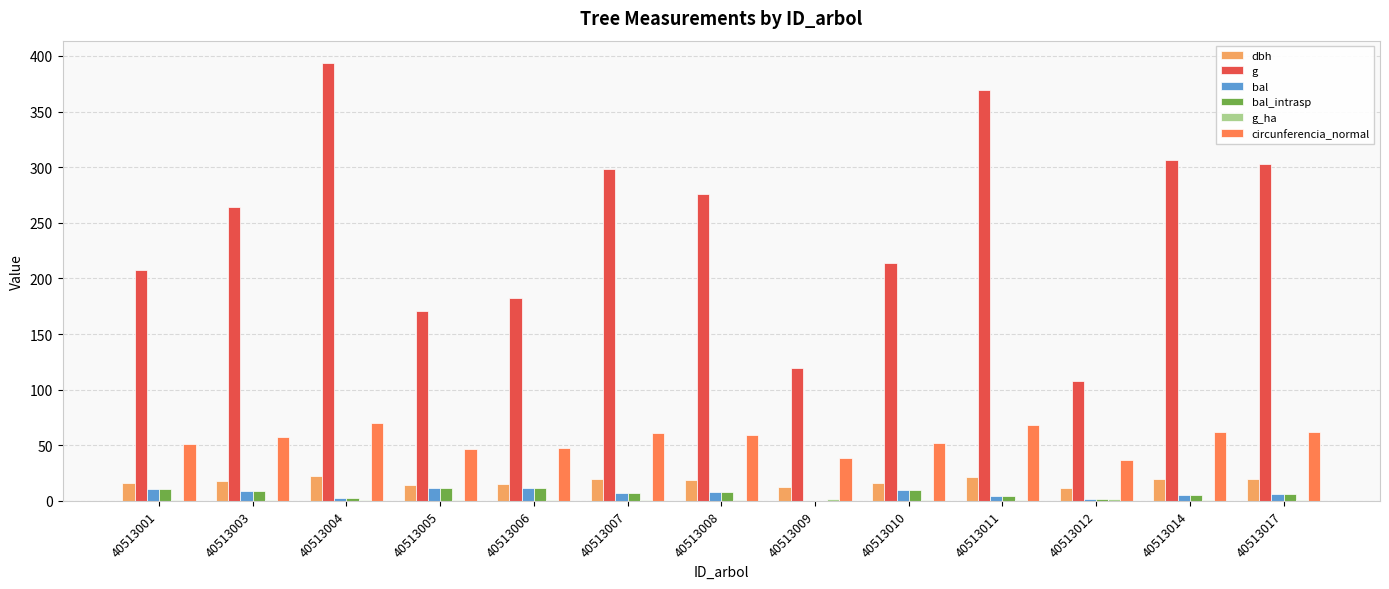

What is the sum of all bal_intrasp values?

88.5